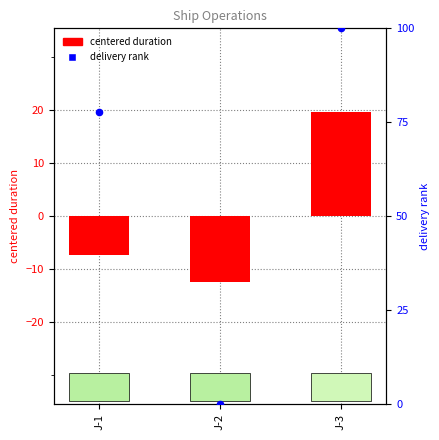

At which category is the sum across all series the highest?

J-3